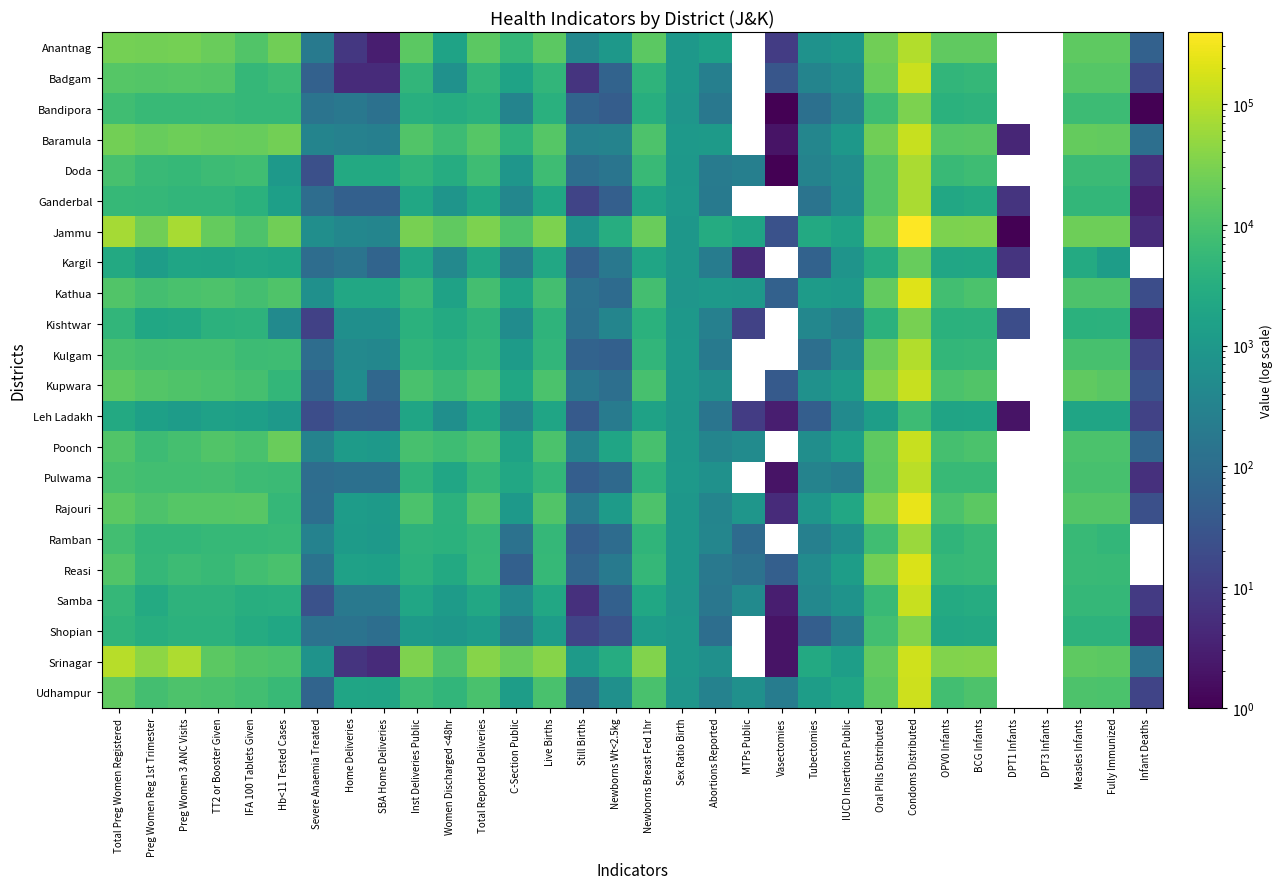

Read the Srinagar value at Oral Pills Distributed.

17777.0